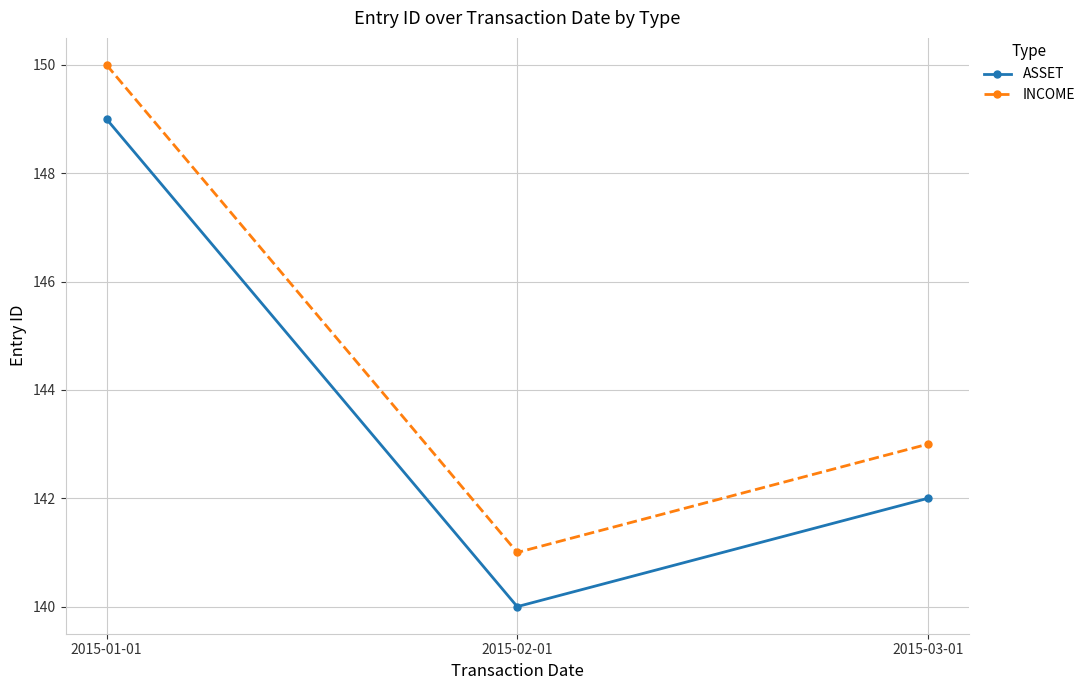

Count the number of categories in the chart.

3